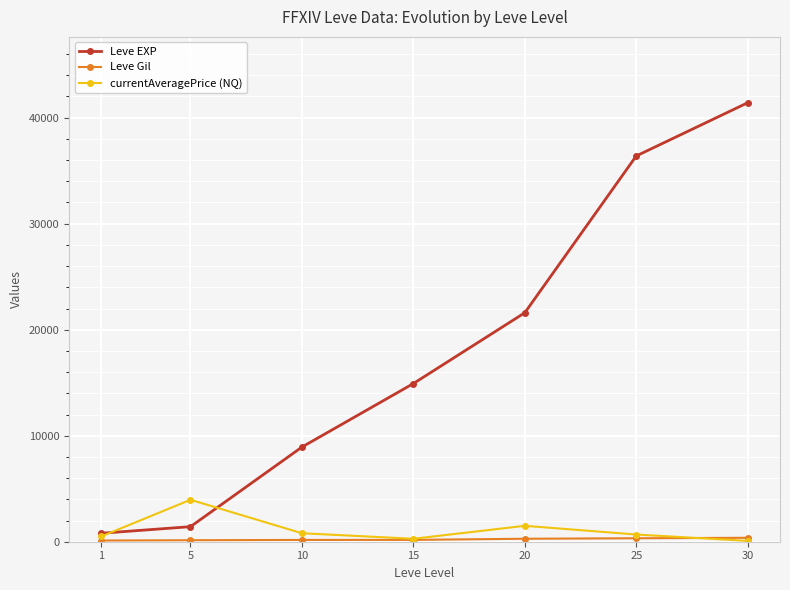

Between 20 and 30, which series saw the biggest shift?

Leve EXP